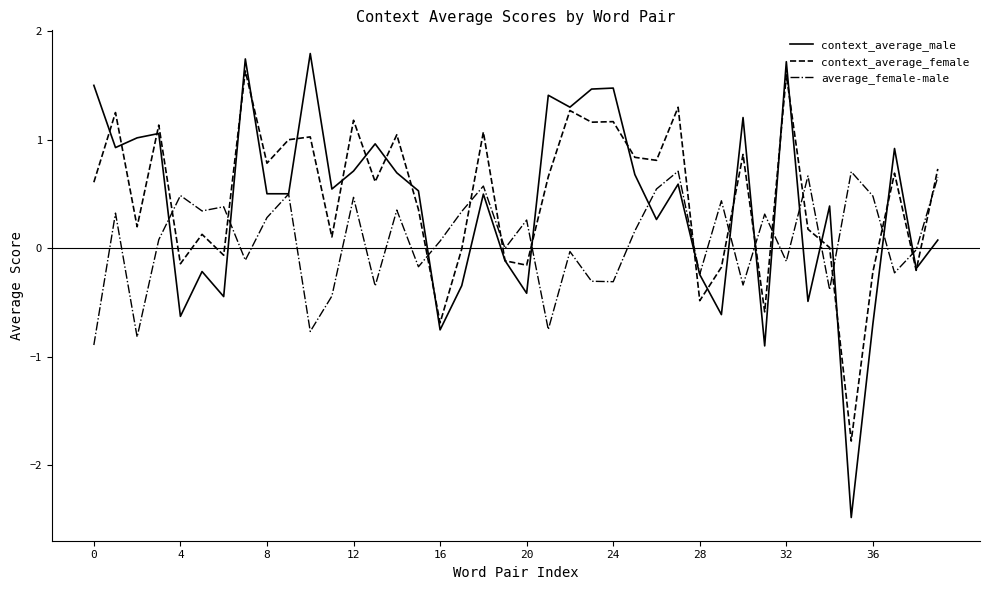

True or false: context_average_female and average_female-male intersect in this chart.

True